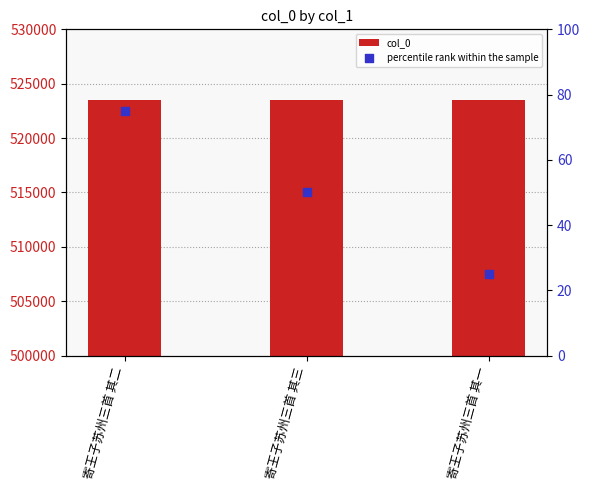

Which series contains the lowest Y value?

percentile rank within the sample